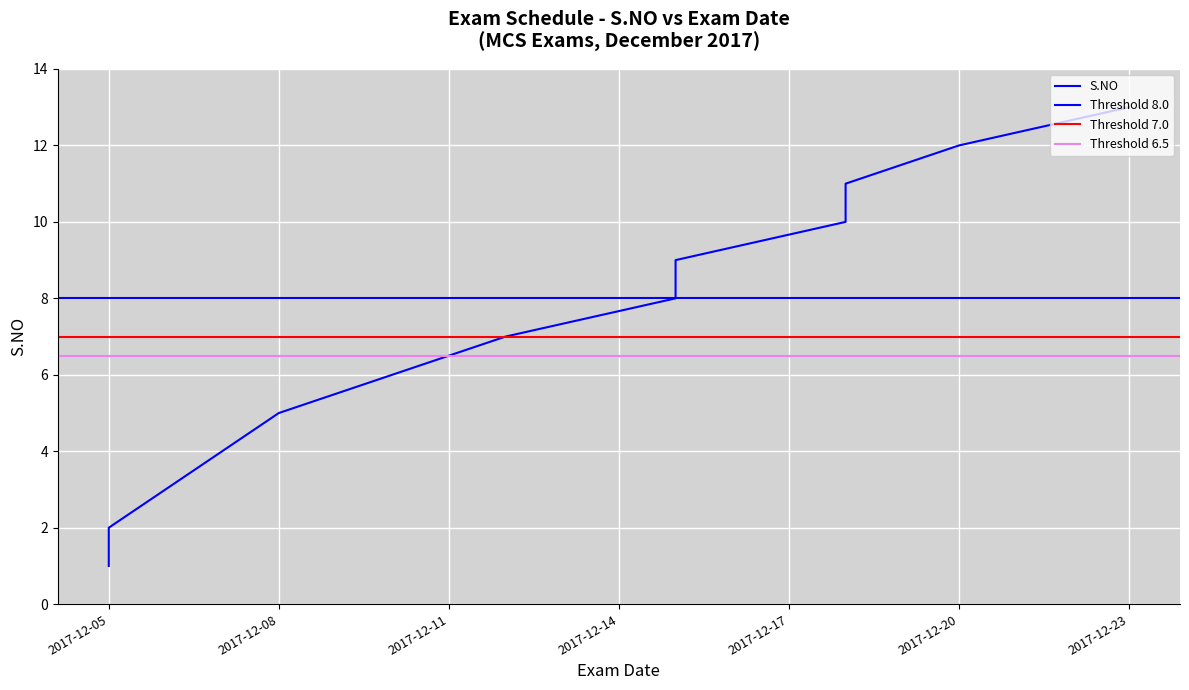

At which label is the value closest to 7?

2017-12-12